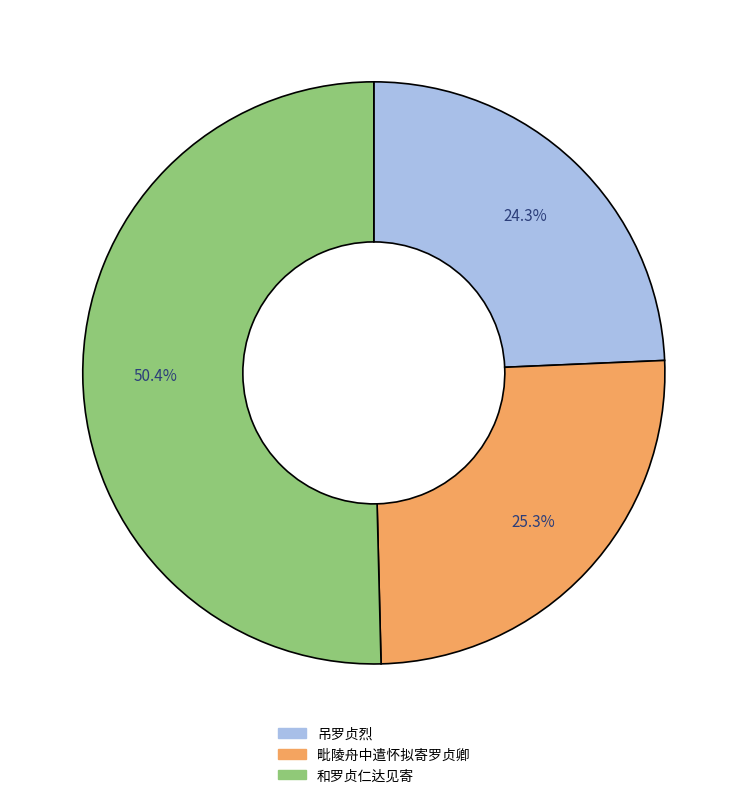

Does any single category account for the majority?

Yes